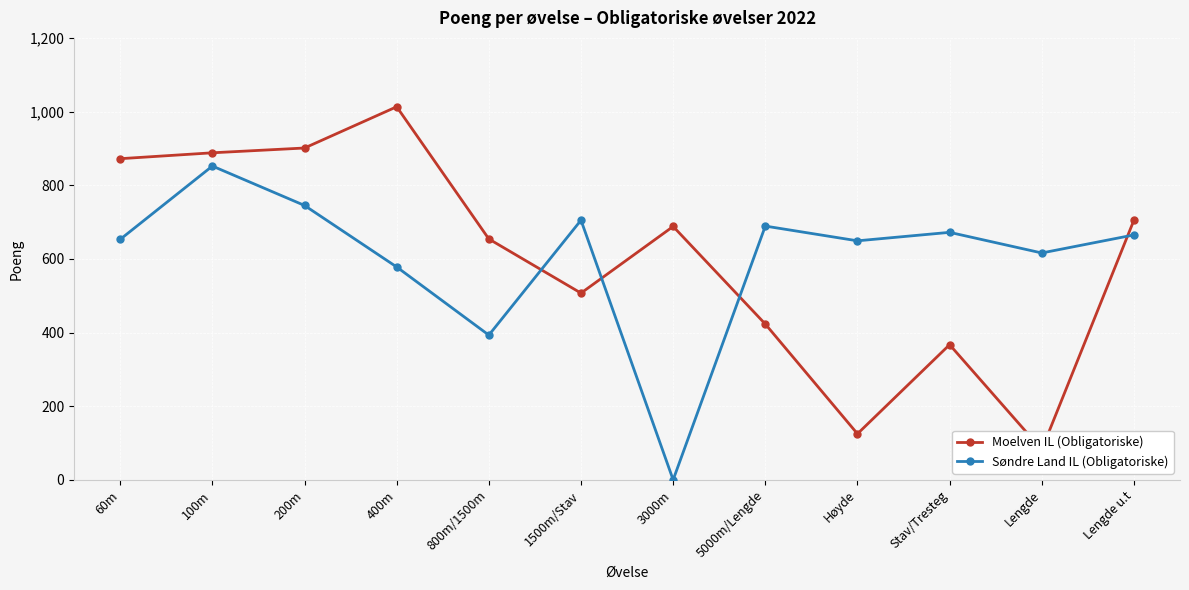

Is this an area chart (filled region under the line)?

No